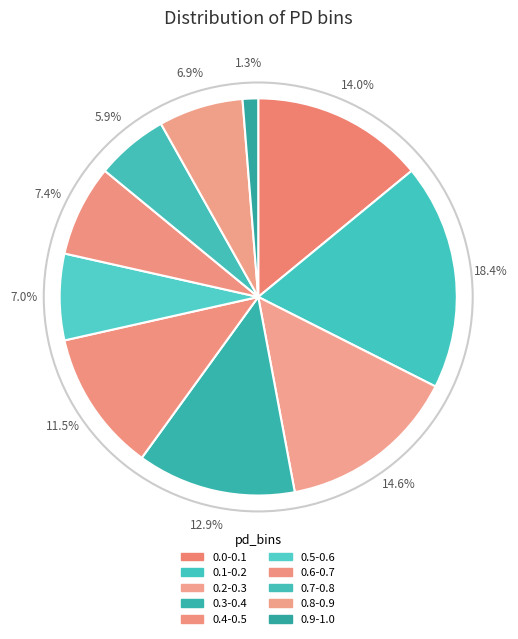

What percentage is the 0.0-0.1 slice, to the nearest percent?

14%